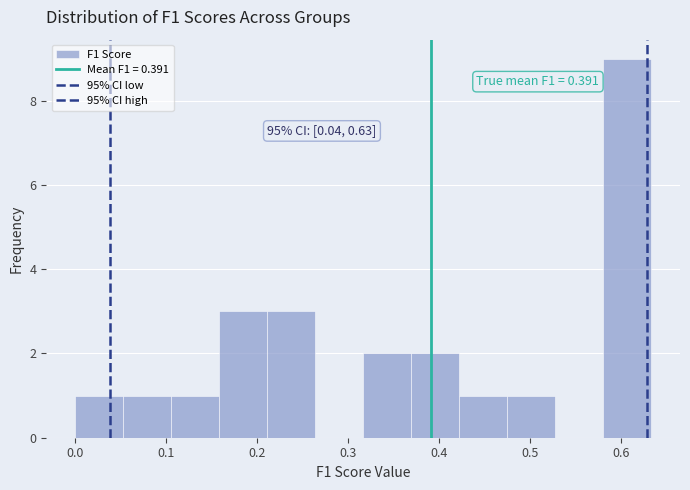

Over which range of the x-axis is the bar tallest?

0.58 to 0.63